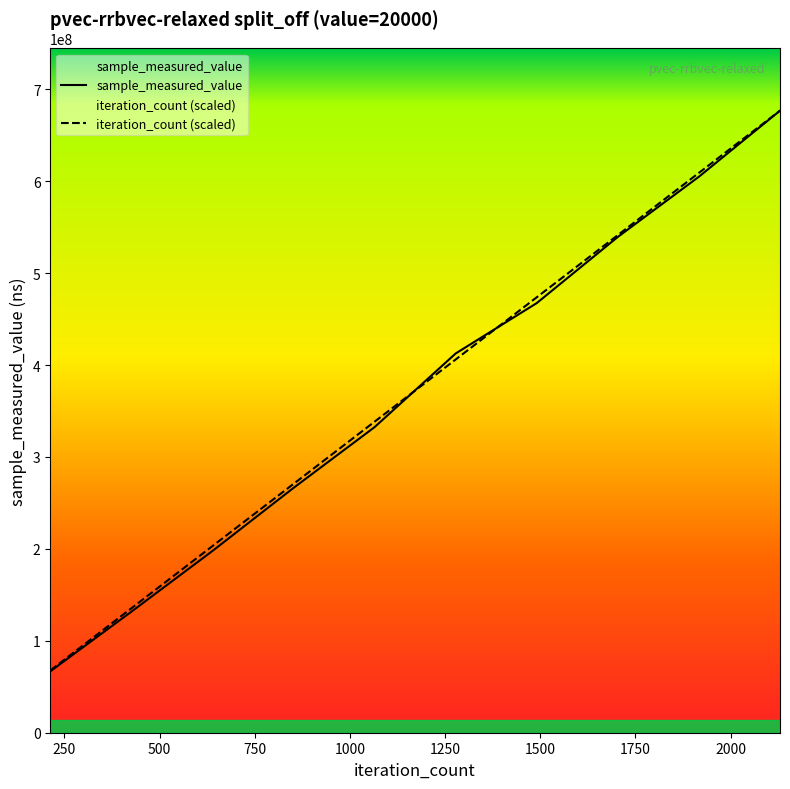

Which series ends up on top after the final intersection of iteration_count and sample_measured_value?

iteration_count